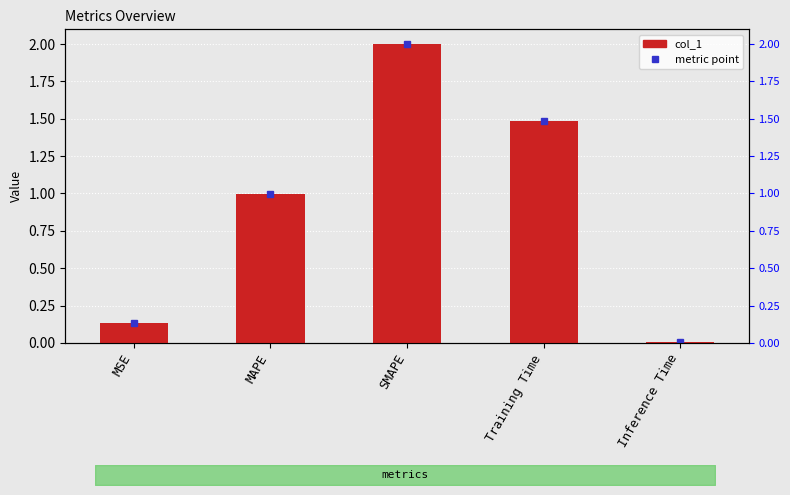

Reading right to left, transcribe all the data shown in this chart.

0.0	1.5	2.0	1.0	0.1